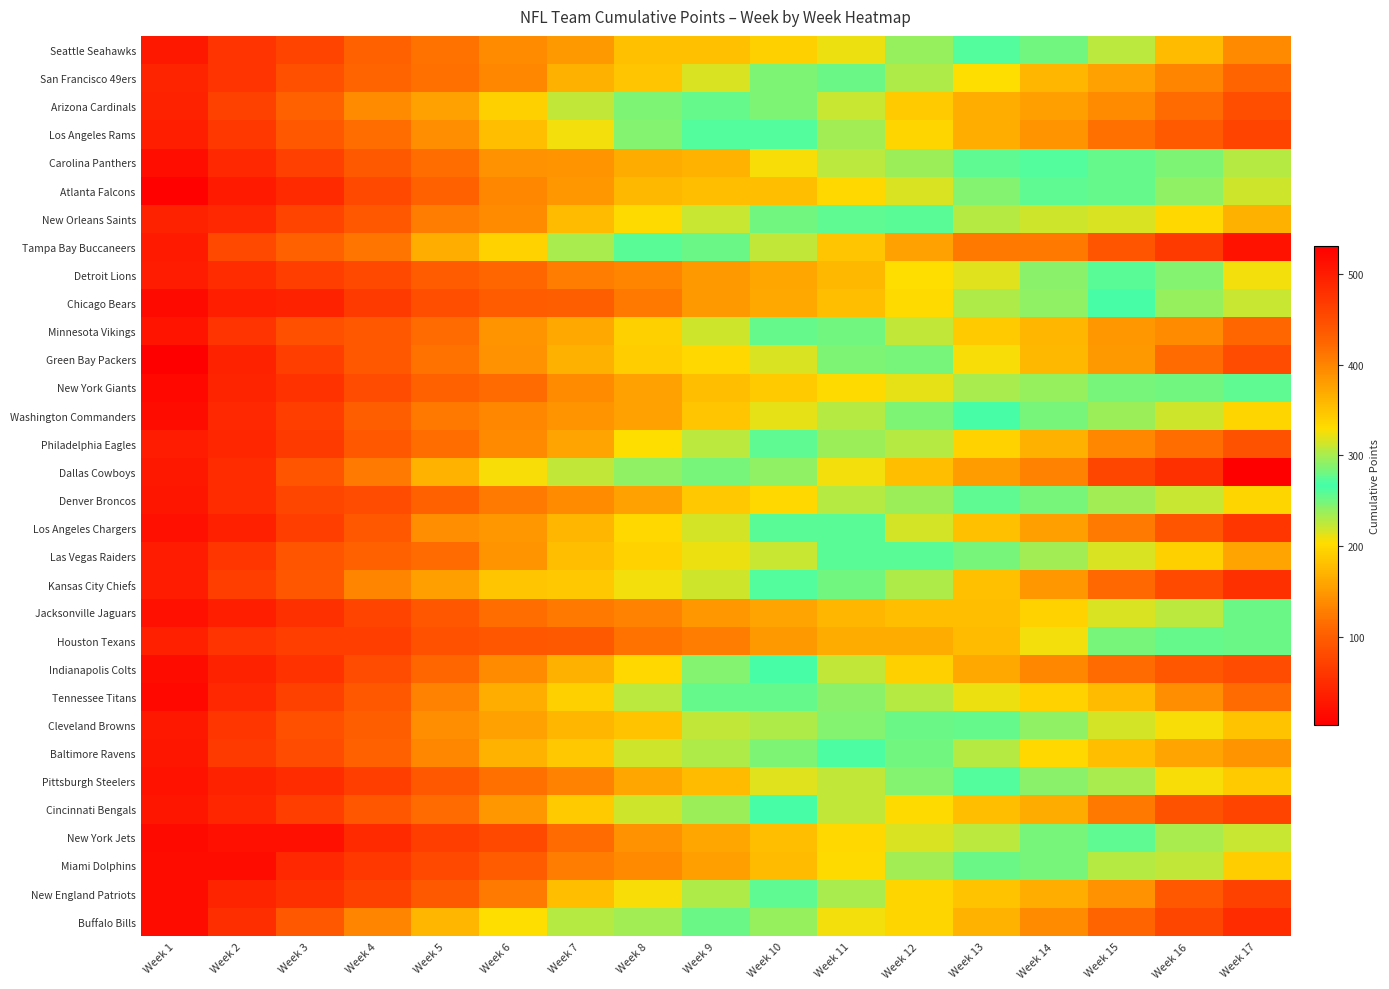

What is the spread (max minus min) of values at Week 5?

105